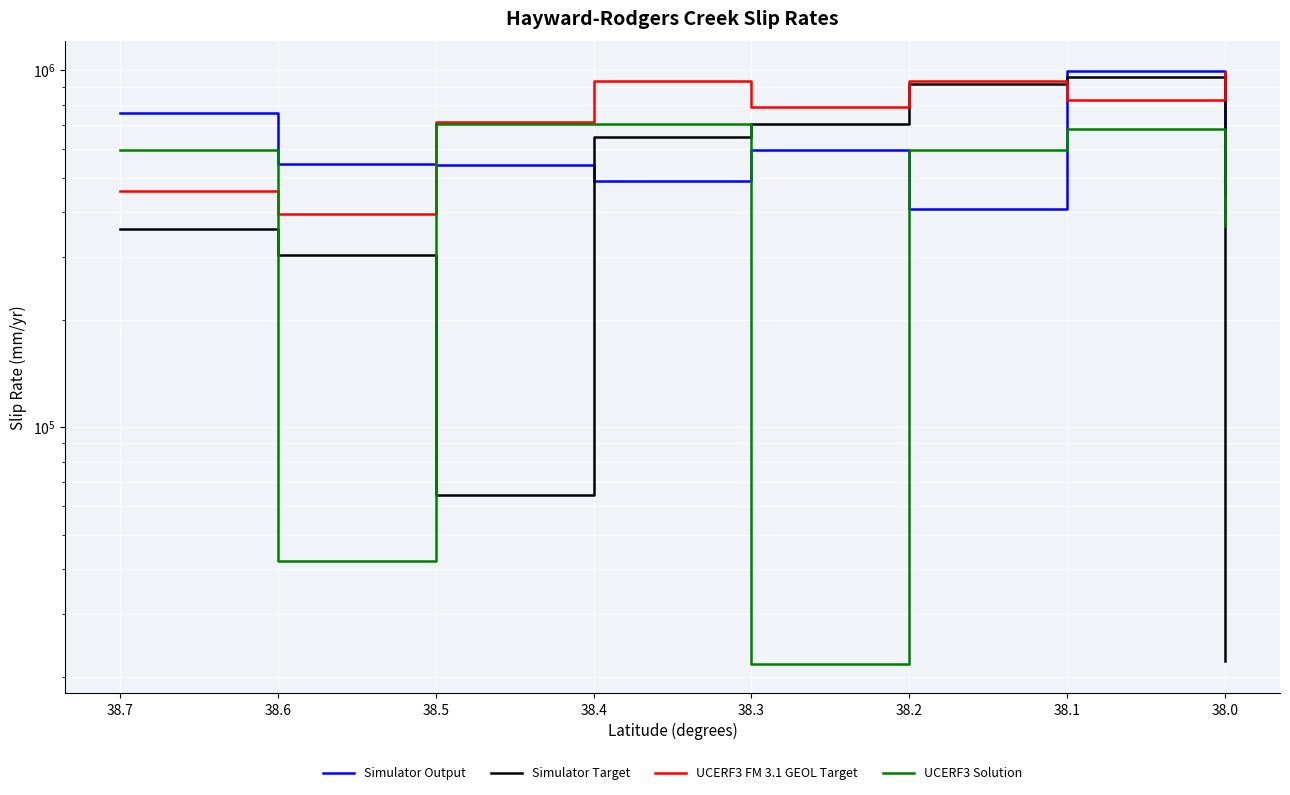

At 38.1, list the series in order from largest to smallest.

Simulator Output, Simulator Target, UCERF3 FM 3.1 GEOL Target, UCERF3 Solution